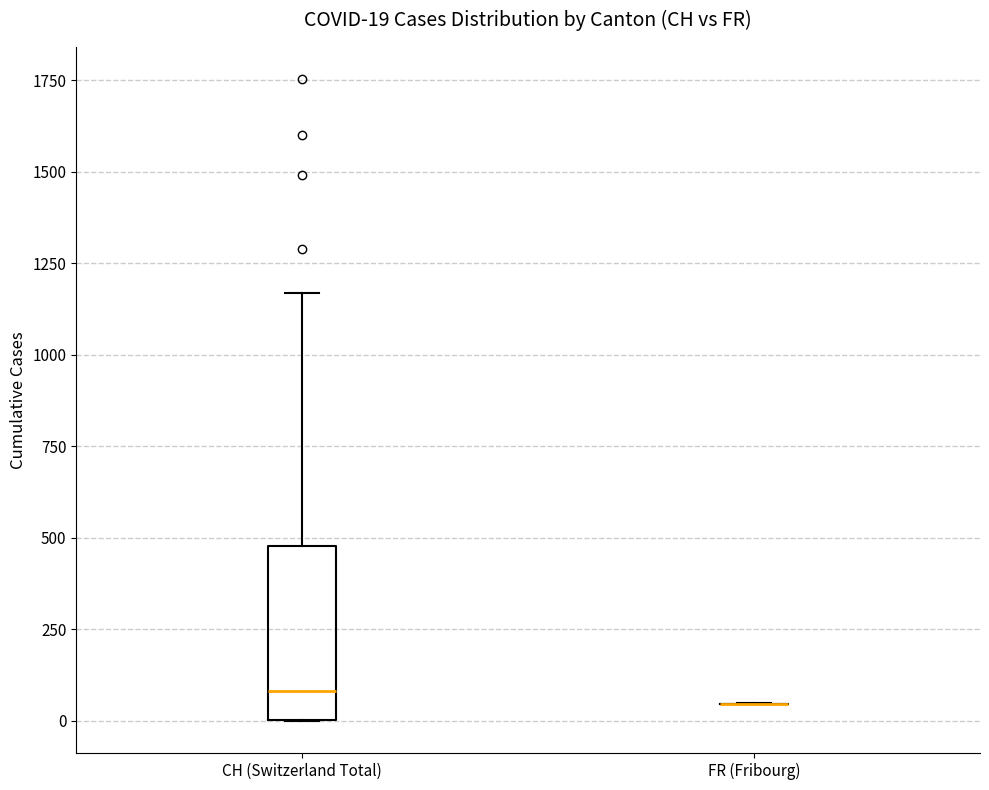

Which box is the tallest, from its lower edge to its upper edge?

CH (Switzerland Total)